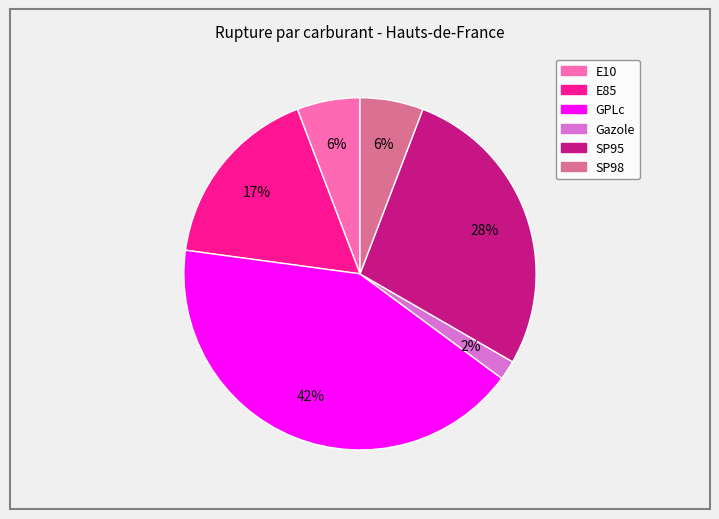

What percentage is the SP95 slice, to the nearest percent?

28%